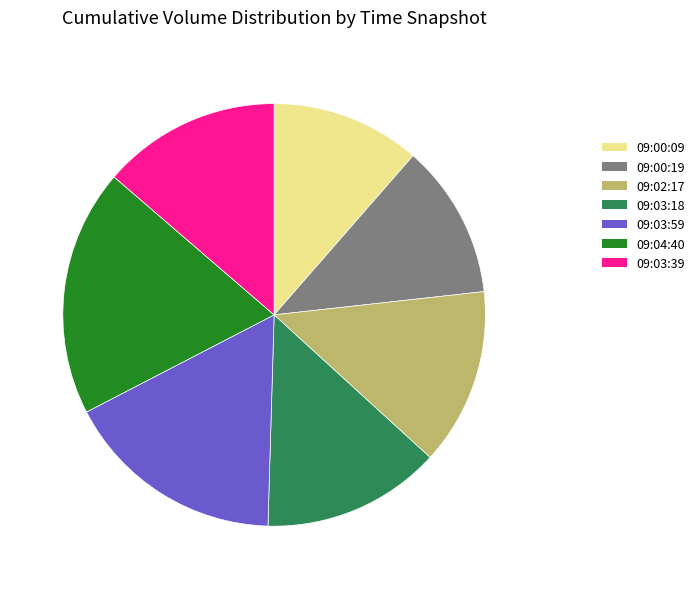

What is the ratio of the value at 09:04:40 to the value at 09:00:19?

1.6